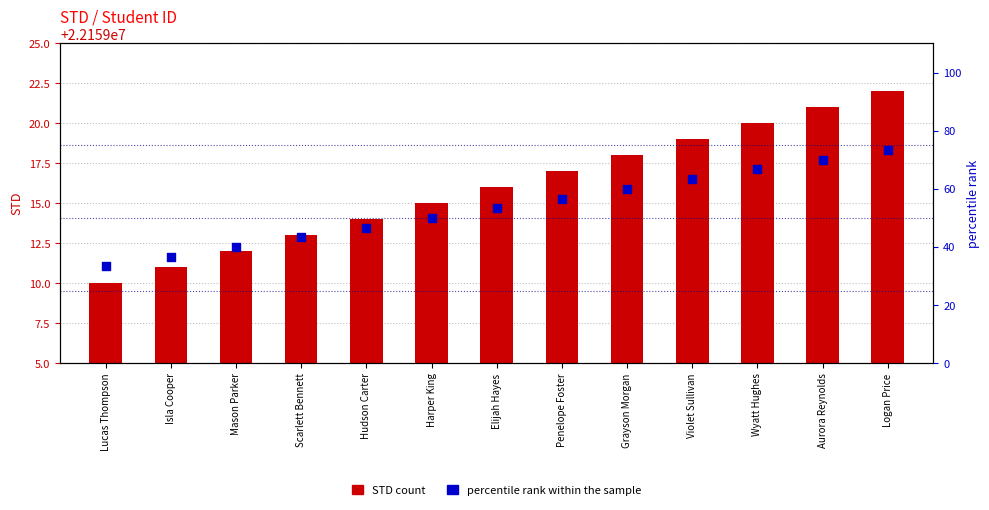

Is the value of percentile rank within the sample at Isla Cooper greater than the value of STD at Wyatt Hughes?

No